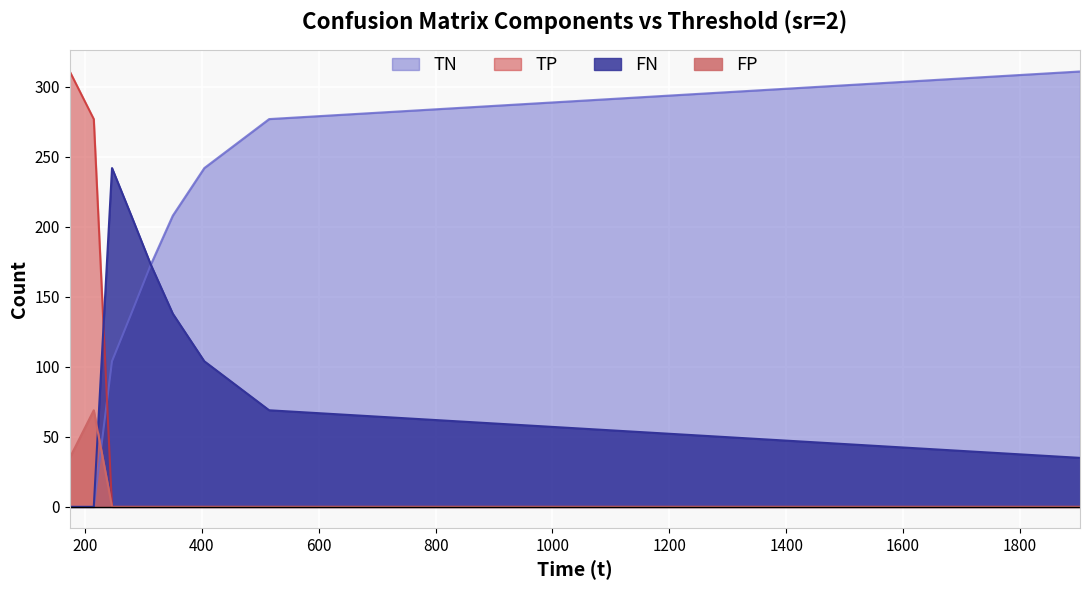

At 279.184, list the series in order from smallest to largest.

TP, FP, TN, FN